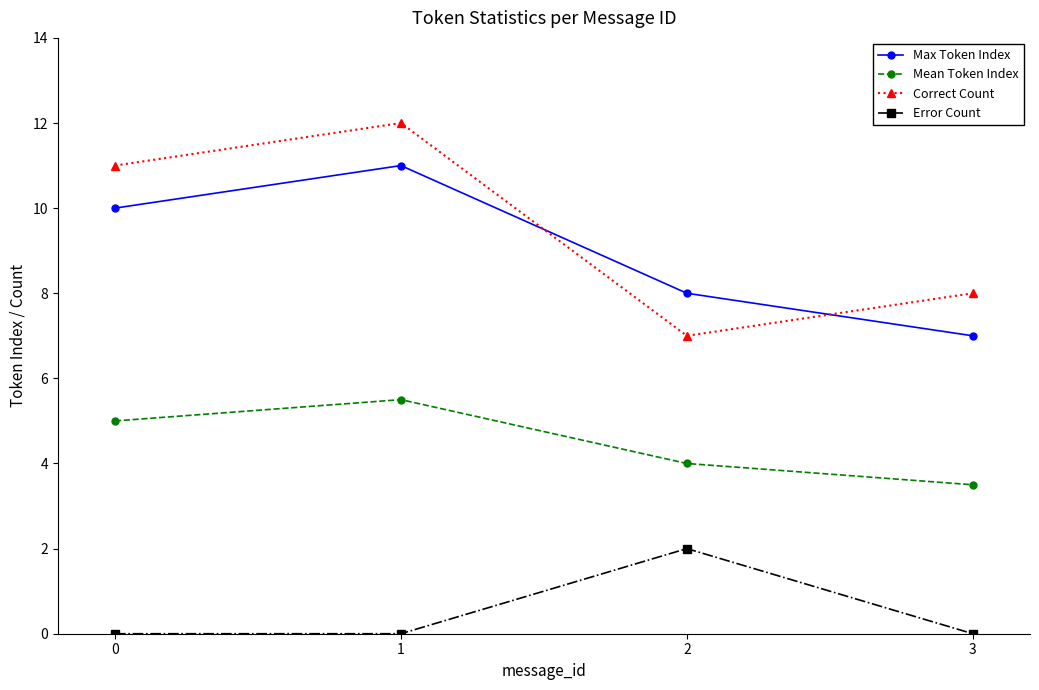

Which series has the largest range (max minus min)?

Correct Count